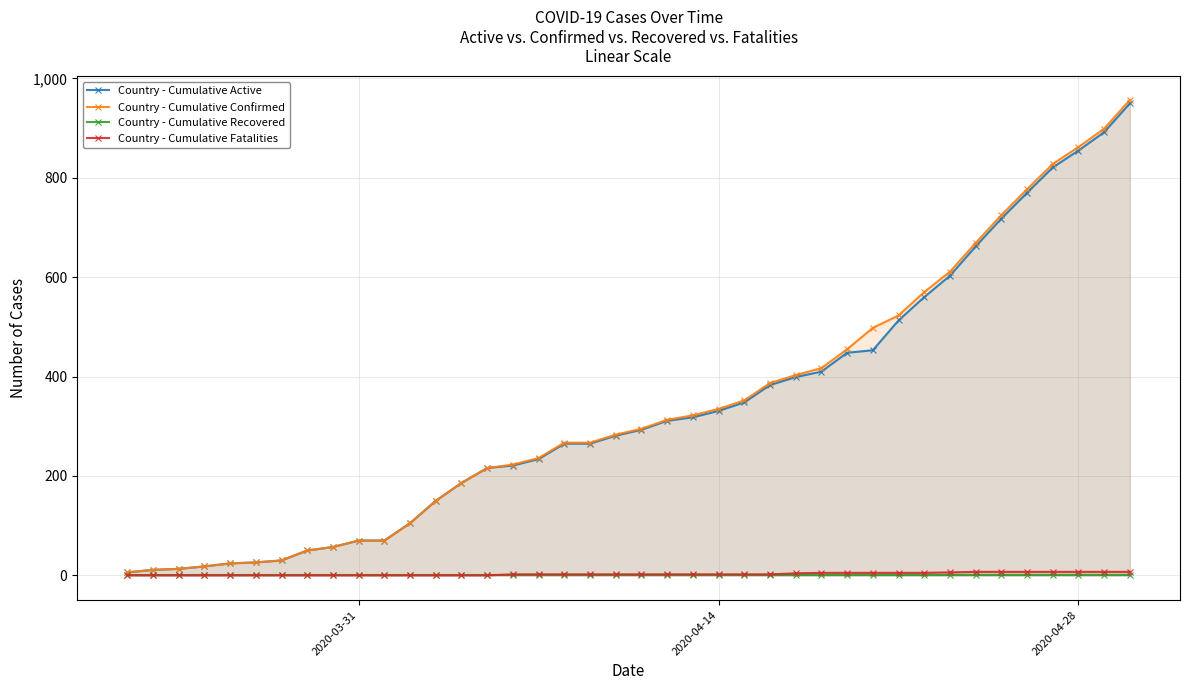

Is it true that Country - Cumulative Confirmed equals 1372 at 2020-04-28?

False